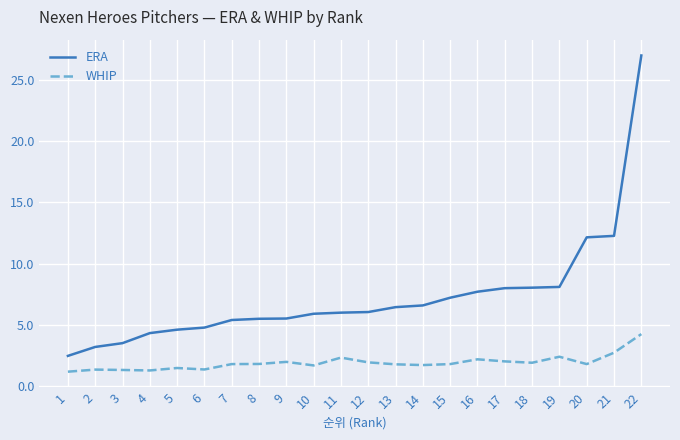

True or false: WHIP has more than 2 interior local peaks.

True